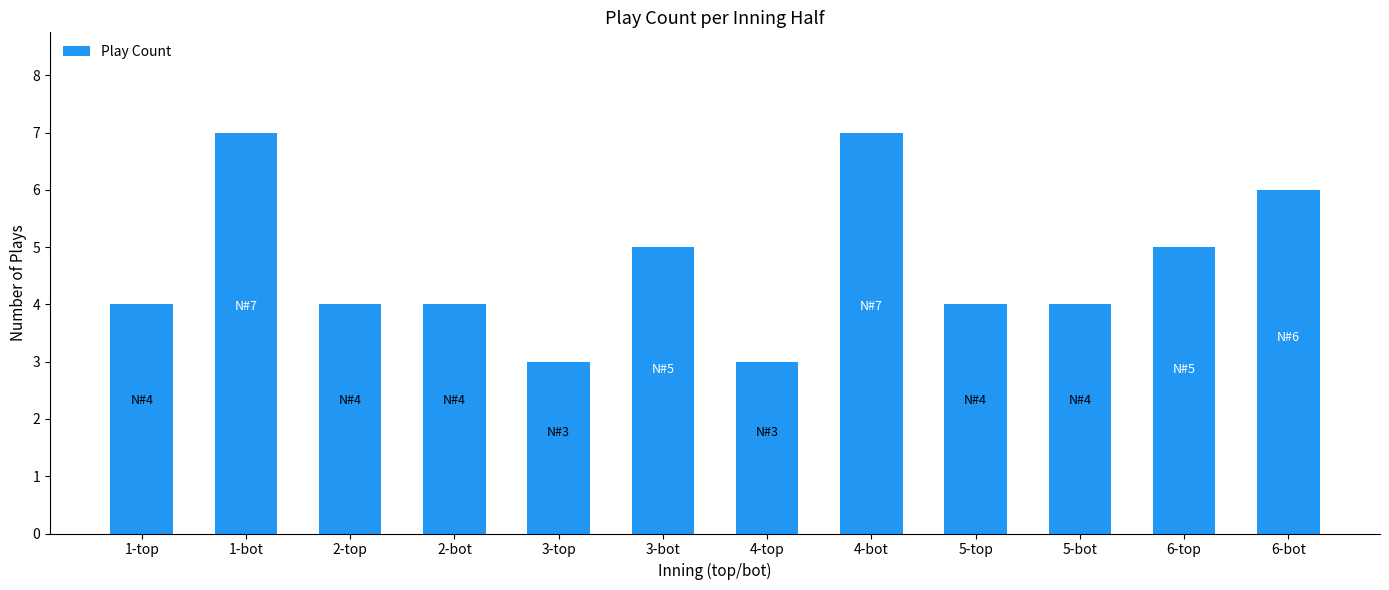

Is it true that the value at 2-top is 3?

False